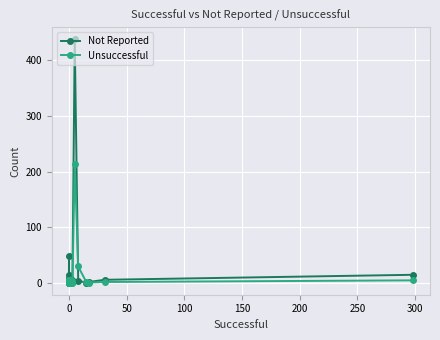

What is the difference between the maximum and second lowest values in the Not Reported series?

438